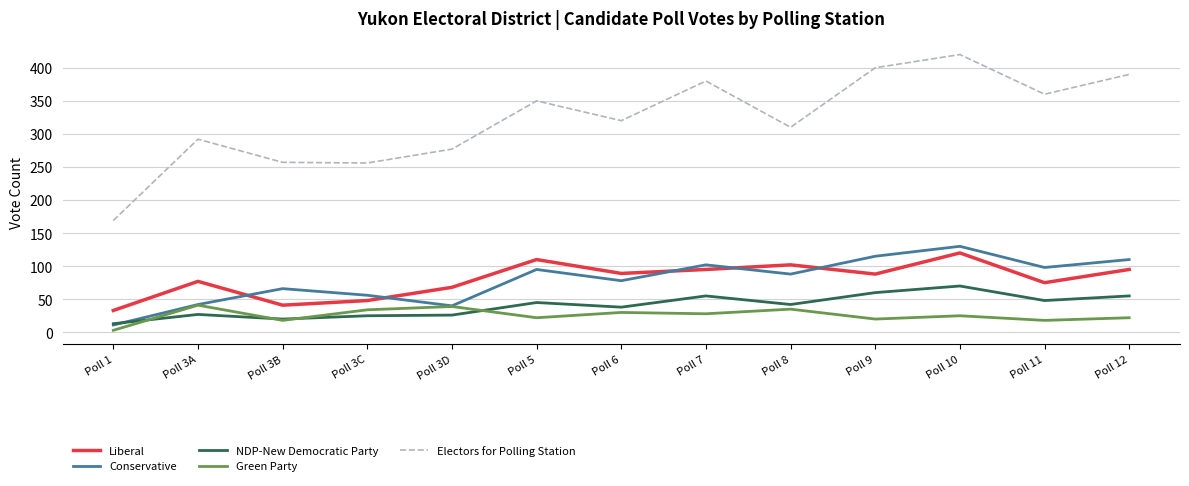

What is the total value across all series at Poll 3C?

419